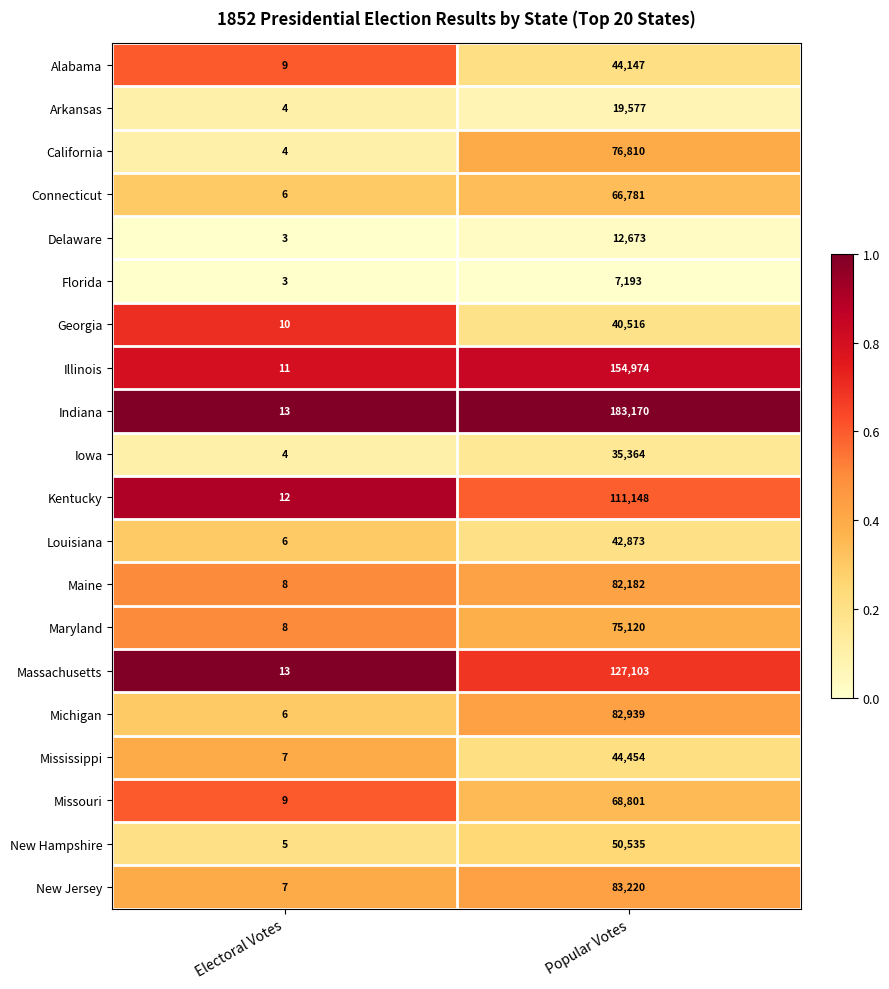

What is the total value across all series at Popular Votes?

1409580